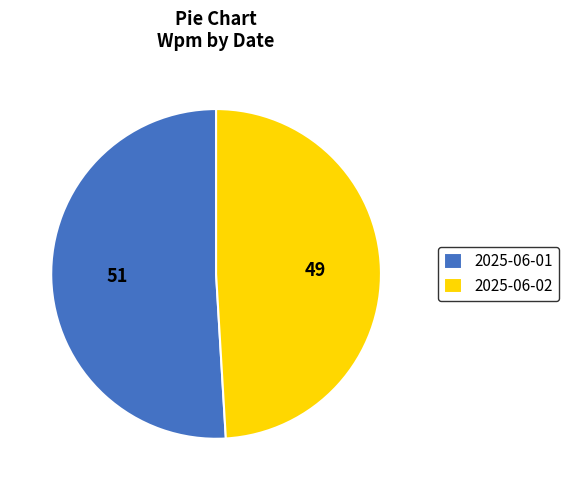

How many slices are in this pie chart?

2